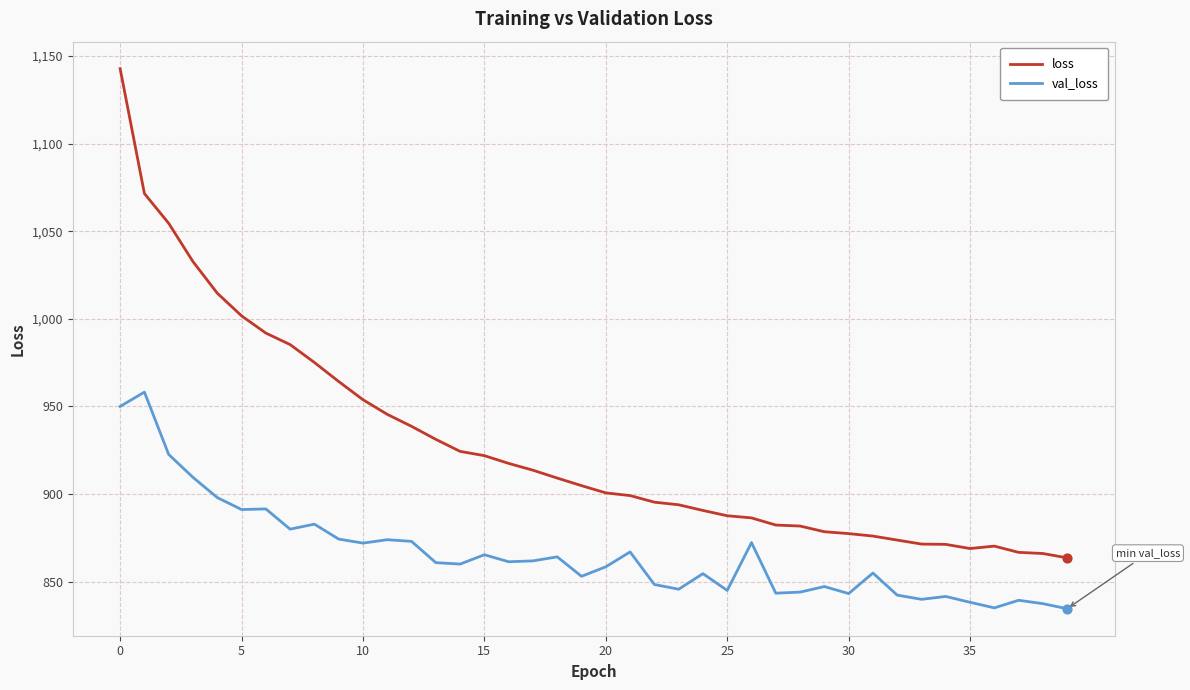

Which series has the largest total across all categories?

loss